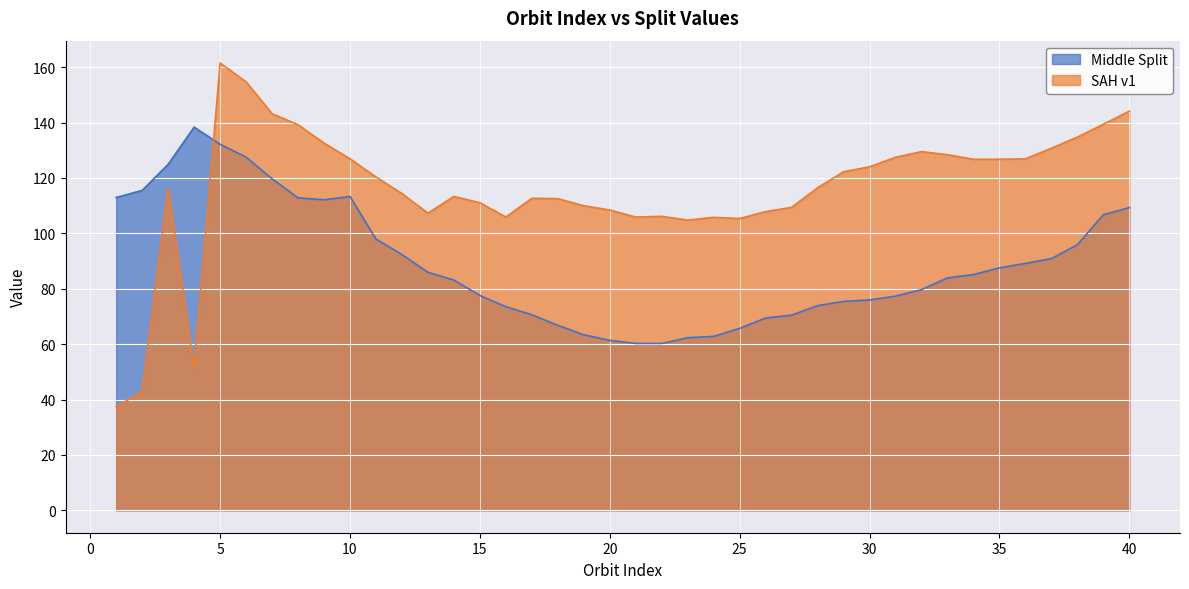

True or false: SAH v1 and Middle Split cross at least once.

True